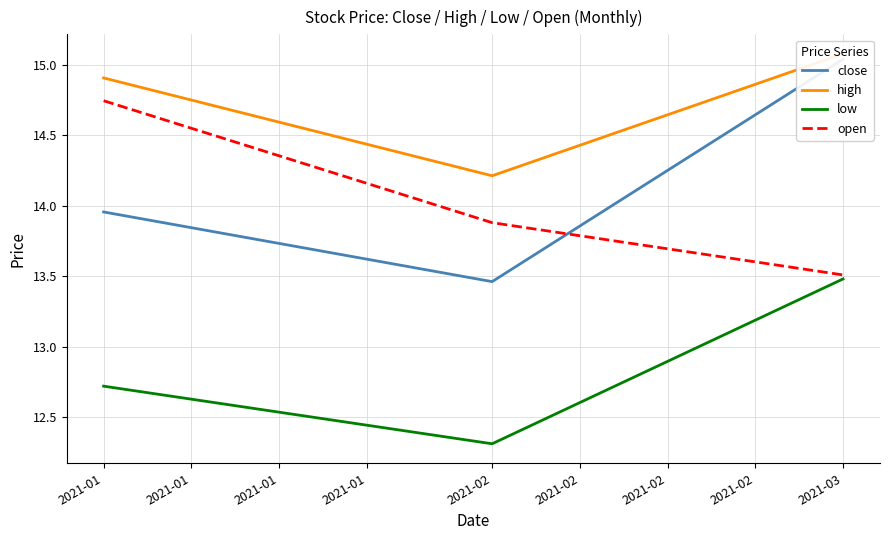

What is the difference between the maximum and minimum values in the close series?

1.6